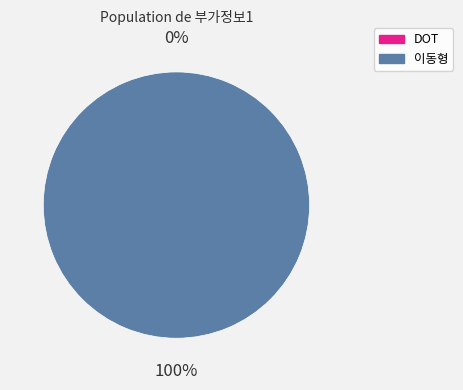

True or false: DOT accounts for 0% of the total.

True